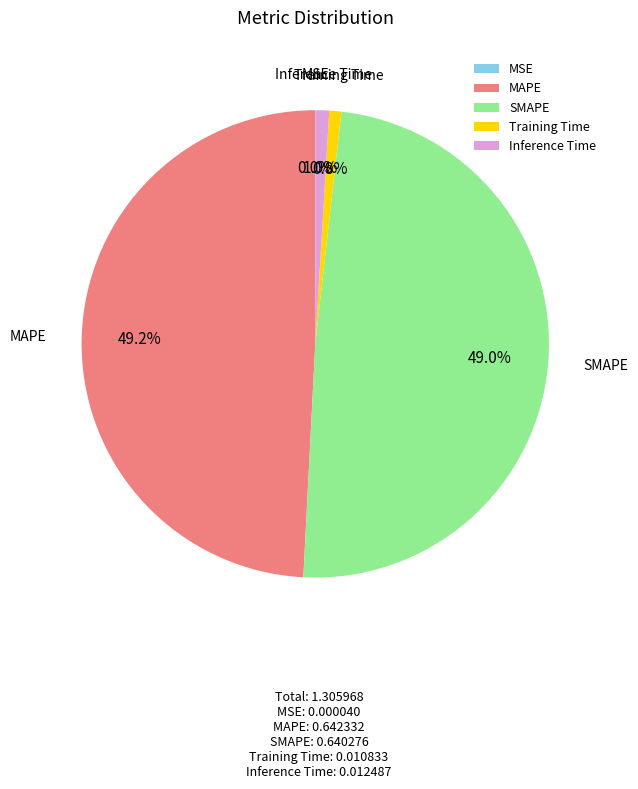

What percentage is NOT represented by Training Time?

99.2%